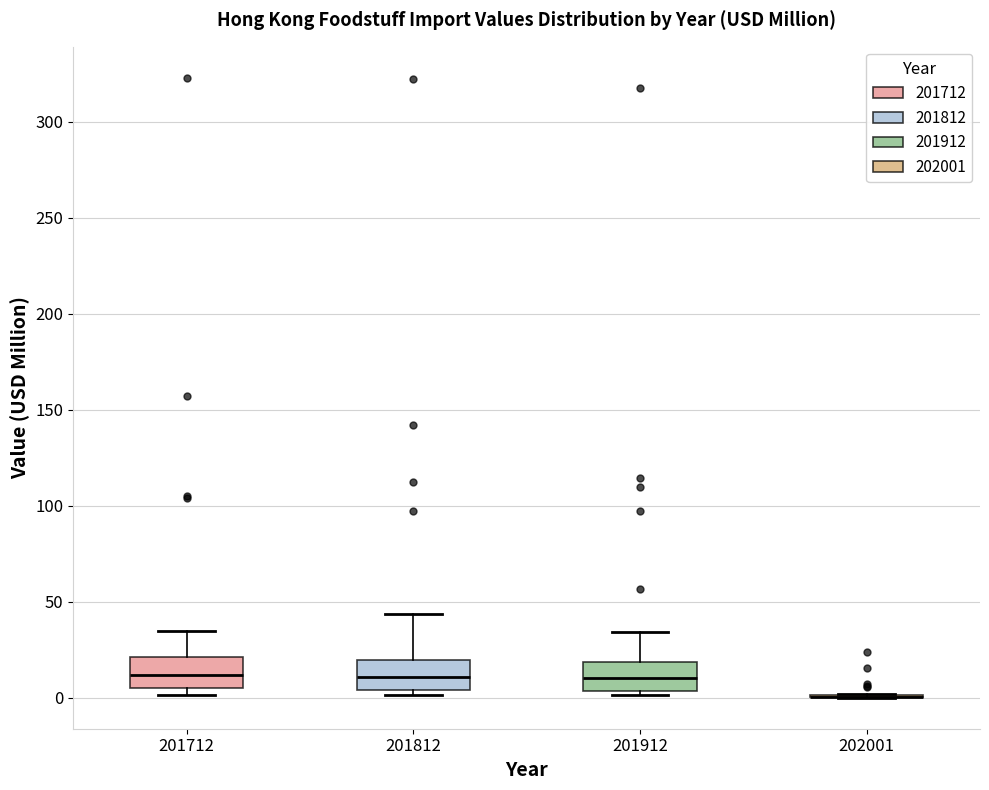

Where is the upper edge of the box at x = 201912 on the y-axis? The values are not printed on the chart, so give them approximately, as read against the axis.

20